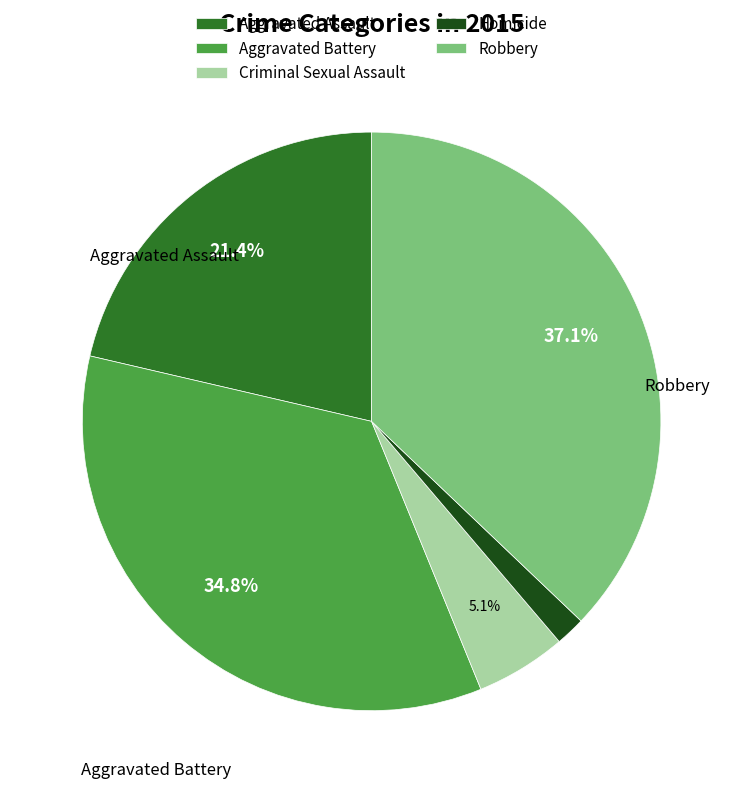

Is it true that Robbery is 46% of the pie?

False